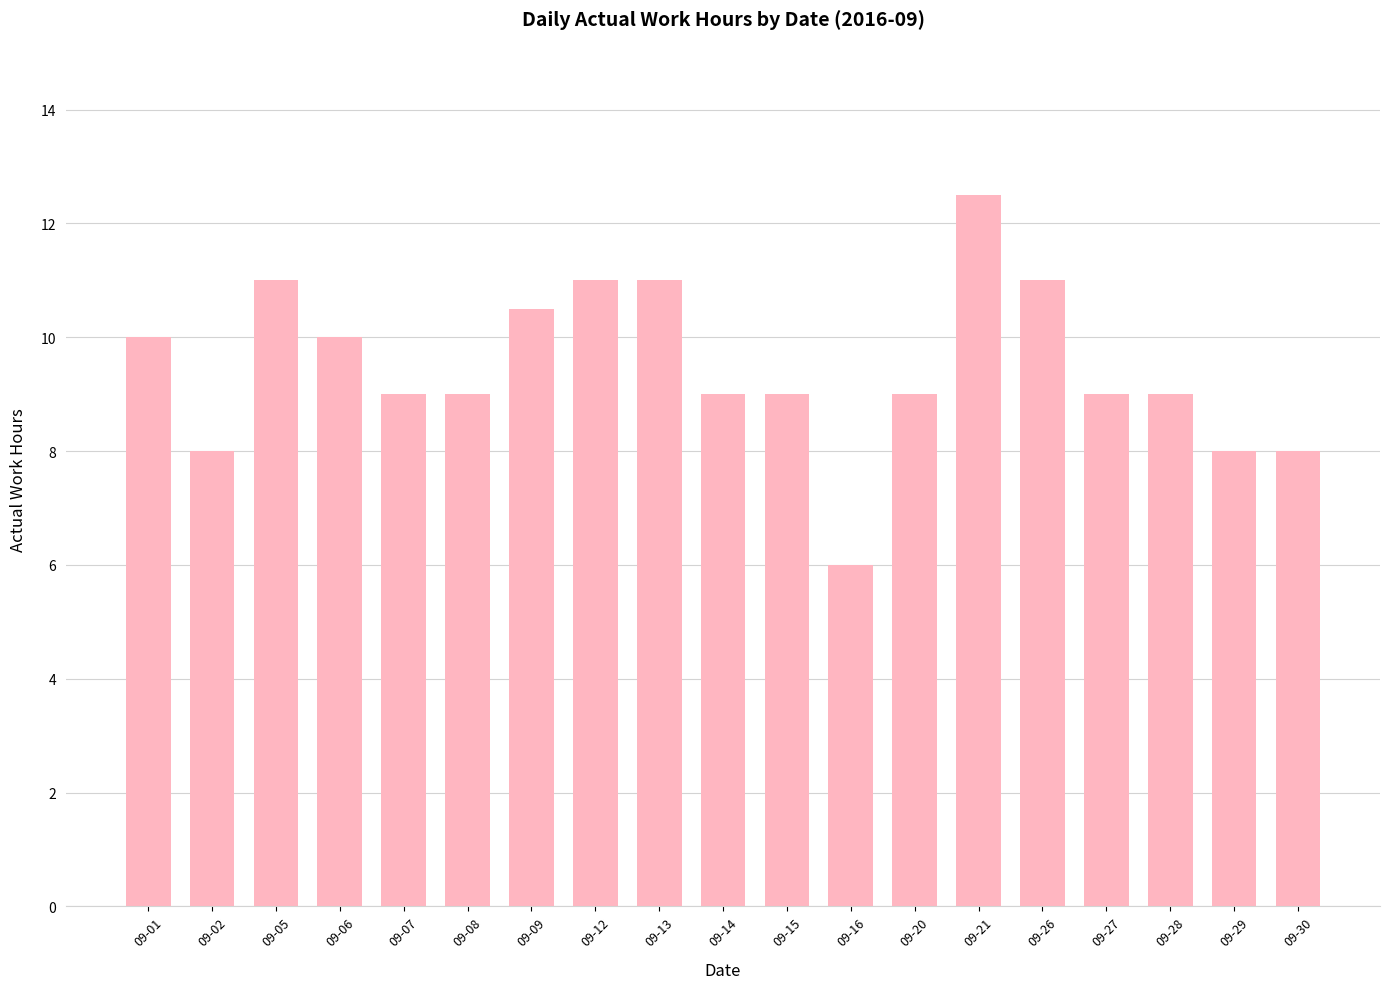

What is the average value?

9.5